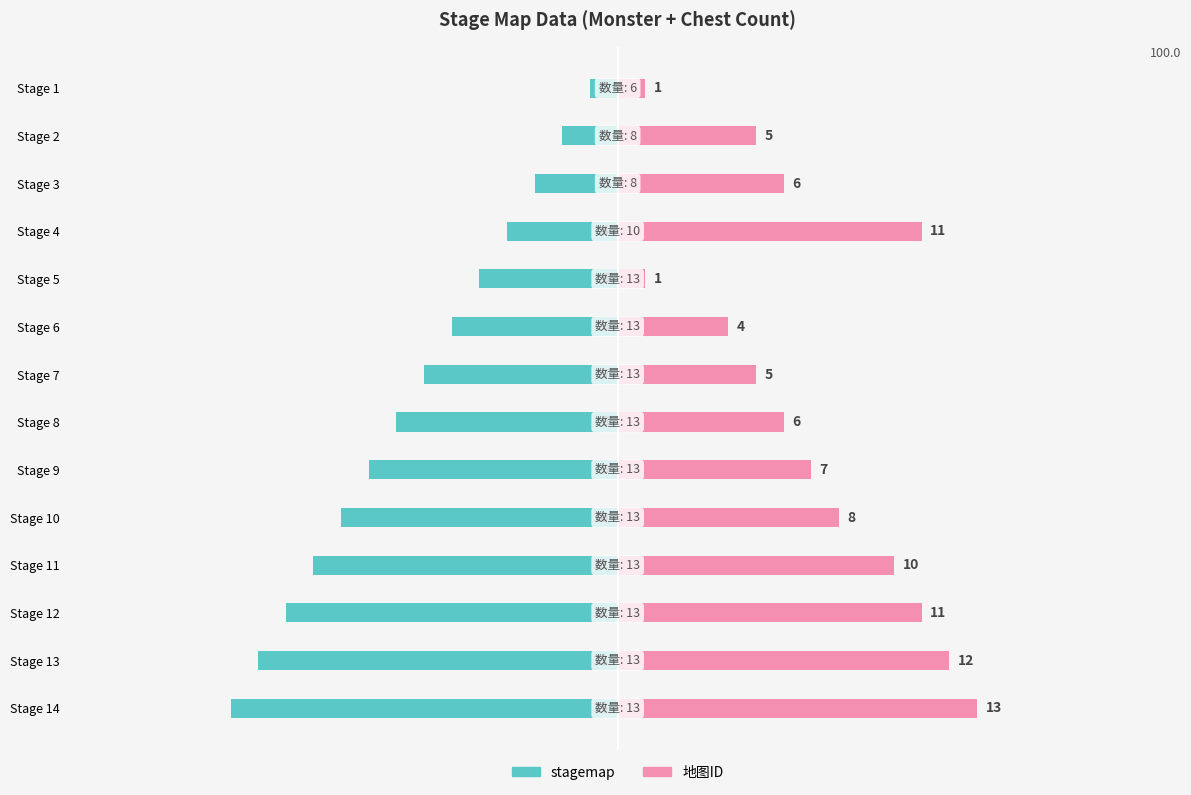

Reading right to left, list all the values displayed in this chart.

stagemap: -14	-13	-12	-11	-10	-9	-8	-7	-6	-5	-4	-3	-2	-1
地图ID: 13	12	11	10	8	7	6	5	4	1	11	6	5	1